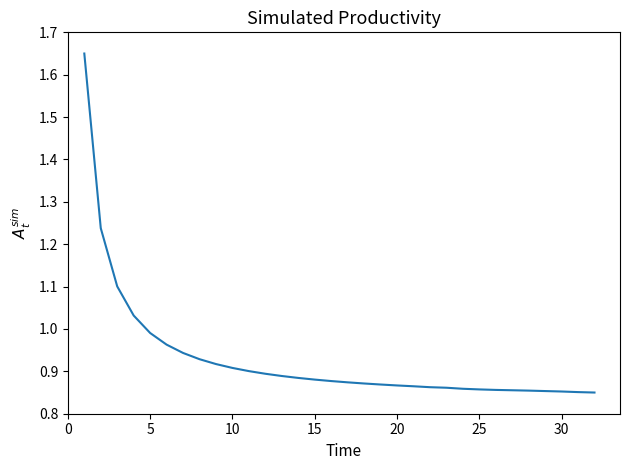

Where is the data nearest to the value 1?

5